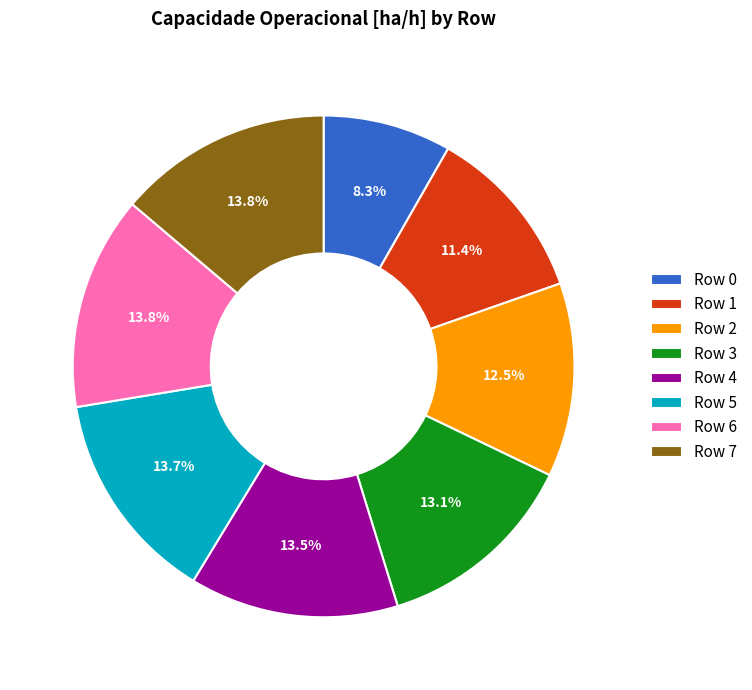

What is the smallest slice in the pie chart?

Row 0